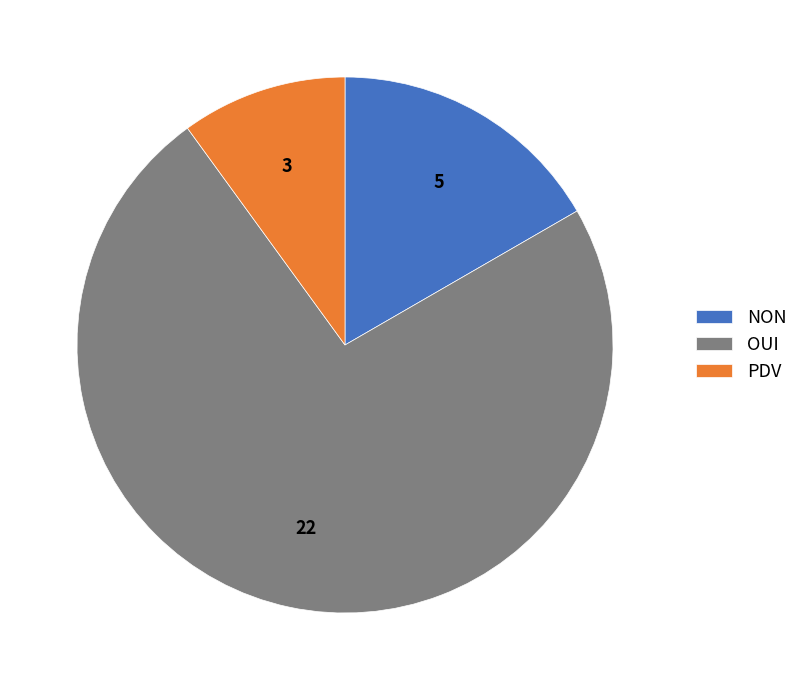

True or false: OUI accounts for 66% of the total.

False